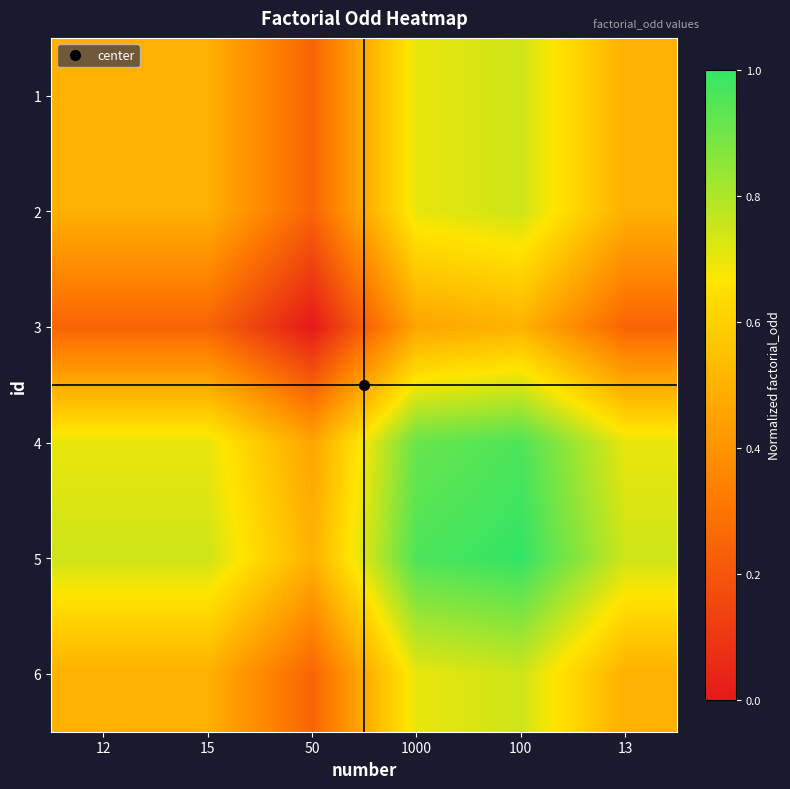

Rank the series at 15 from lowest to highest value.

3, 1, 6, 2, 4, 5